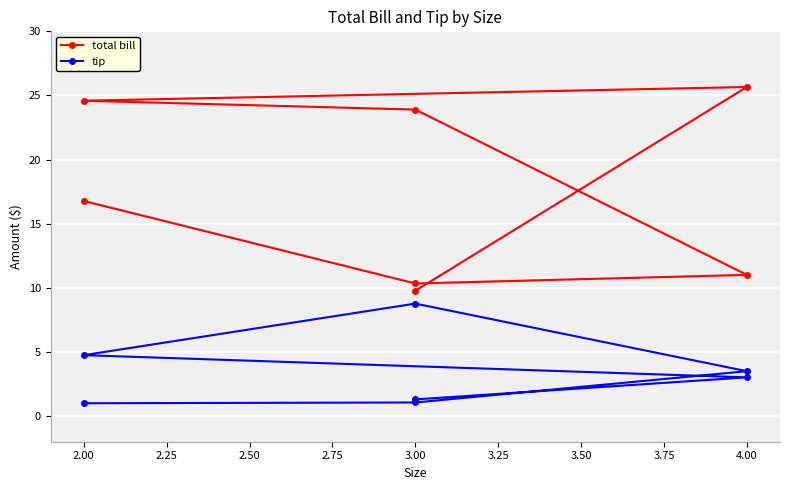

How many lines are shown in the chart?

2